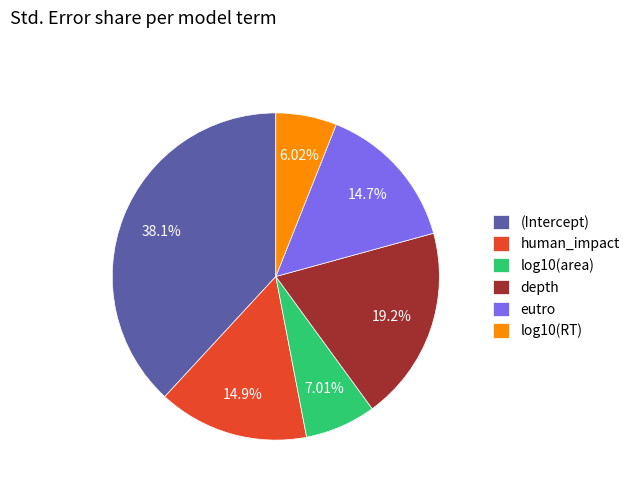

Is depth the majority of the pie?

No